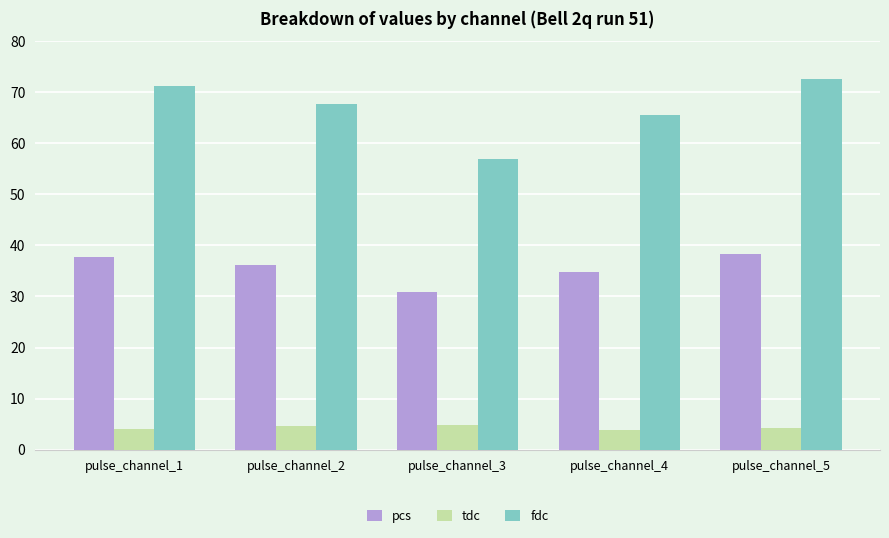

What is the difference between the second highest and minimum values in the pcs series?

6.7